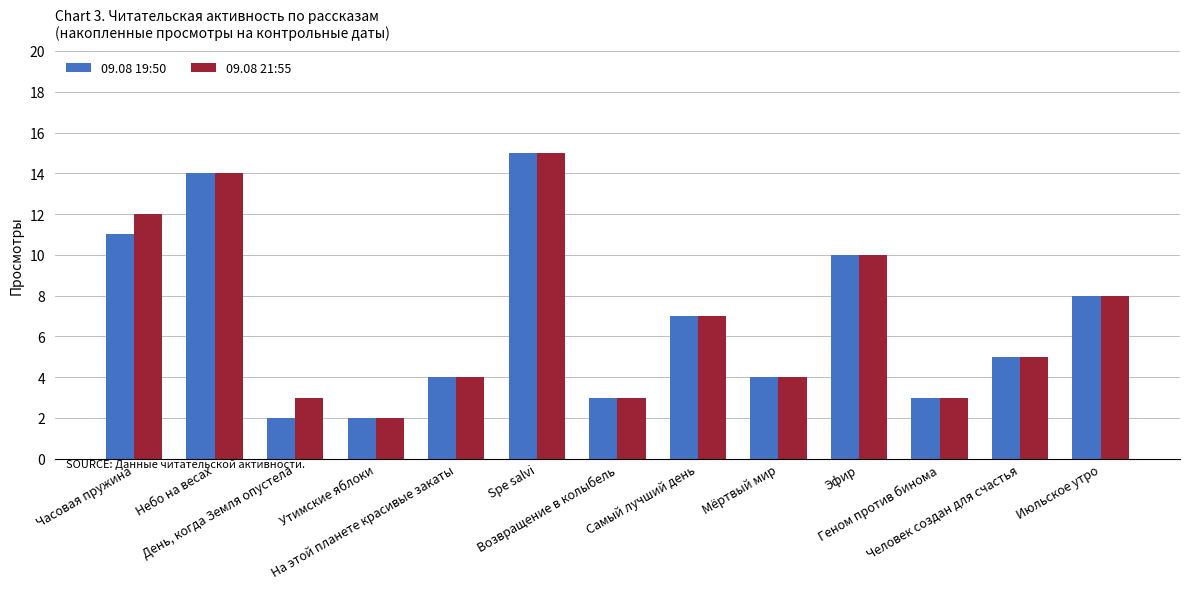

How many groups of bars are there?

13